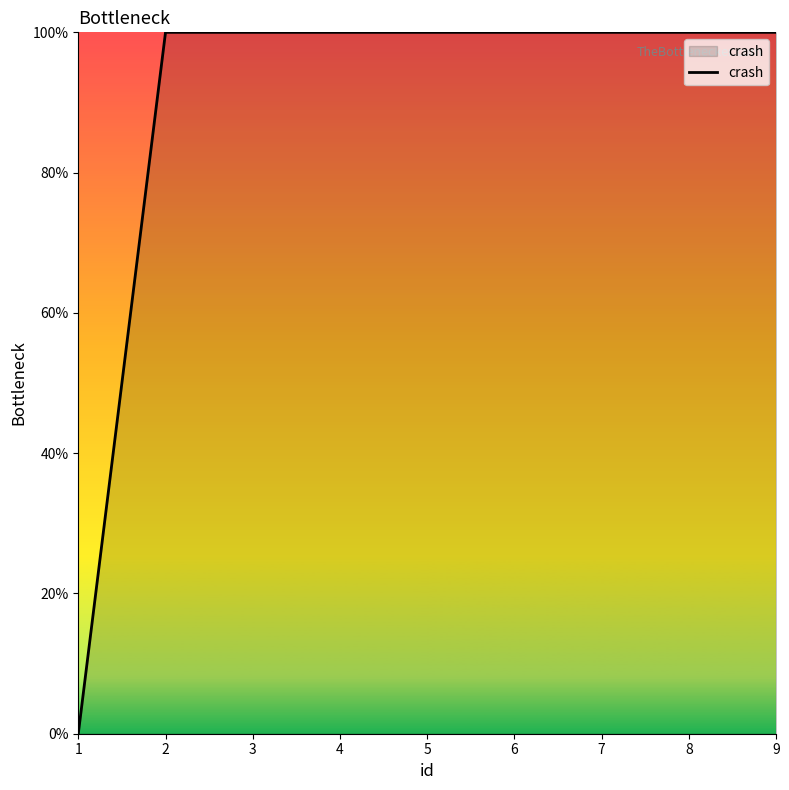

List the labels in order of value, largest first.

2, 3, 4, 5, 6, 7, 8, 9, 1